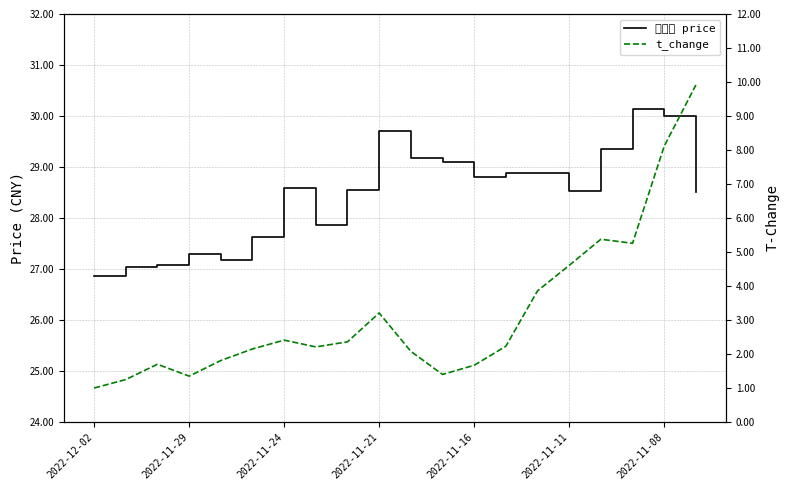

Is the value of t_change at 12 greater than the value of 奥锐特 price at 2022-11-24?

No